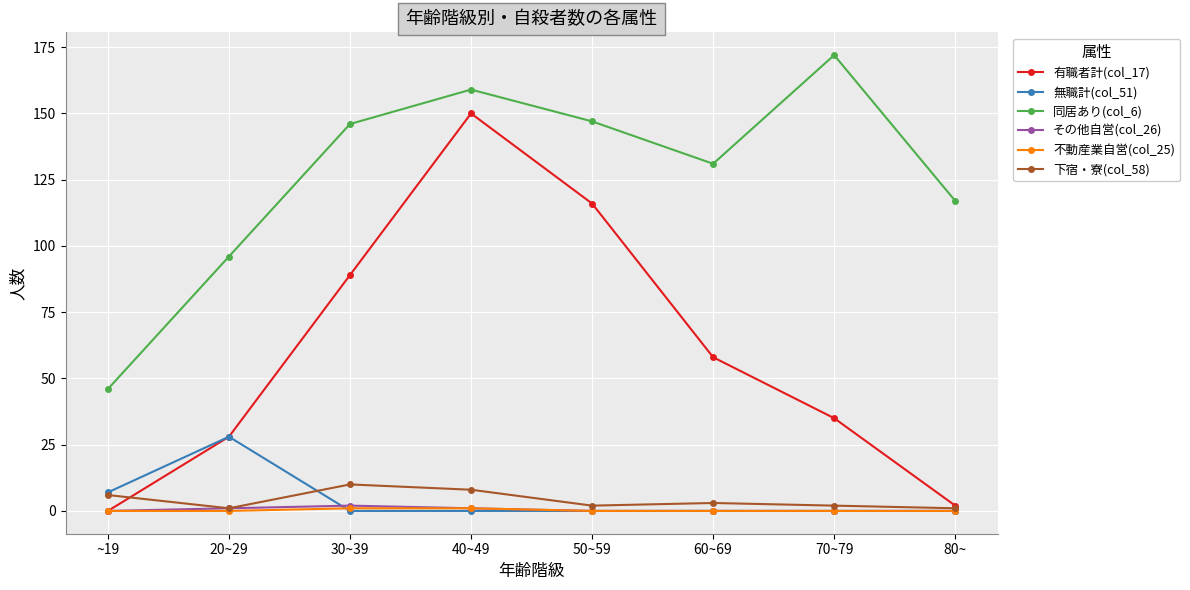

Count the number of data series in this chart.

6